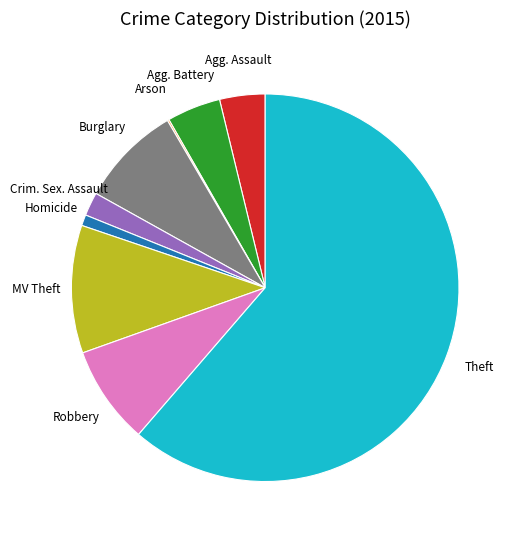

Is there any slice that represents more than half of the pie?

Yes